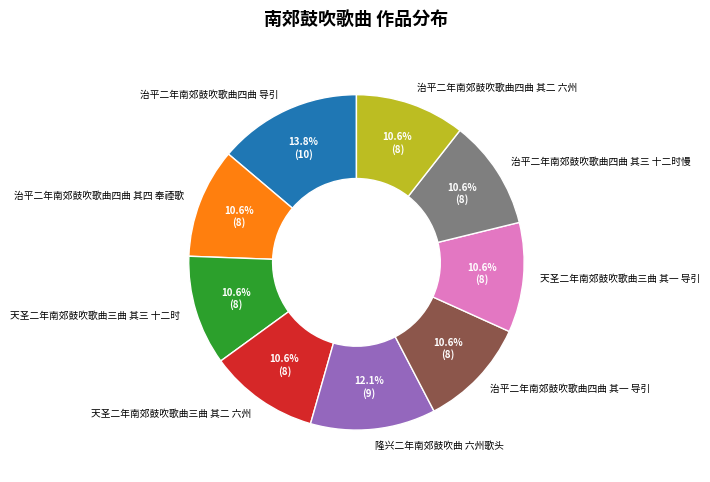

Which has a higher value, 治平二年南郊鼓吹歌曲四曲 其四 奉禋歌 or 治平二年南郊鼓吹歌曲四曲 导引?

治平二年南郊鼓吹歌曲四曲 导引